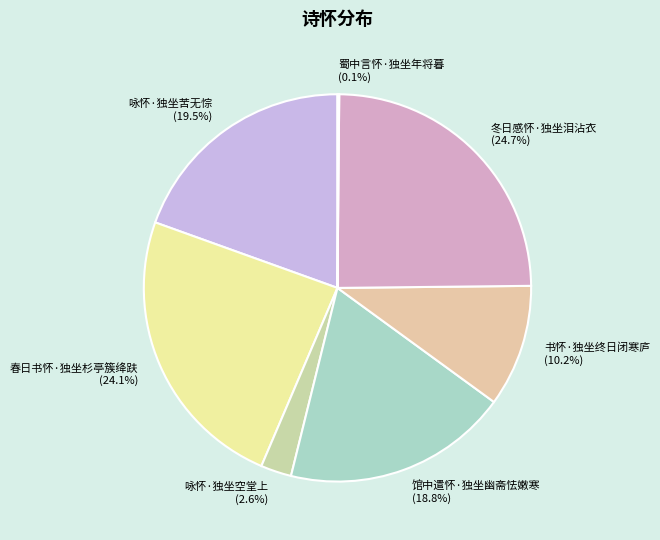

What percentage is NOT represented by 馆中遣怀·独坐幽斋怯嫩寒?

81.2%